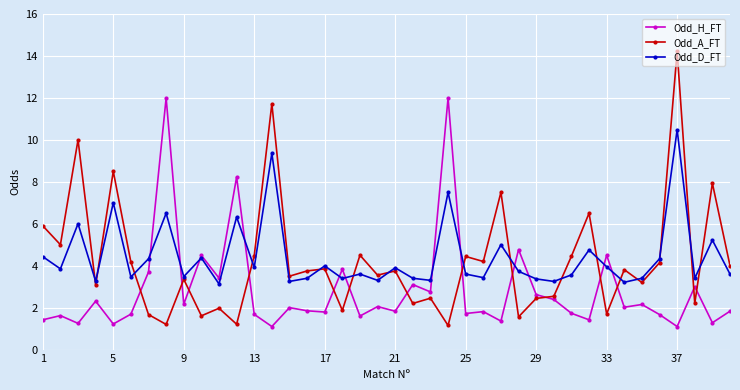

List the series in order of their peak value, highest first.

Odd_A_FT, Odd_H_FT, Odd_D_FT